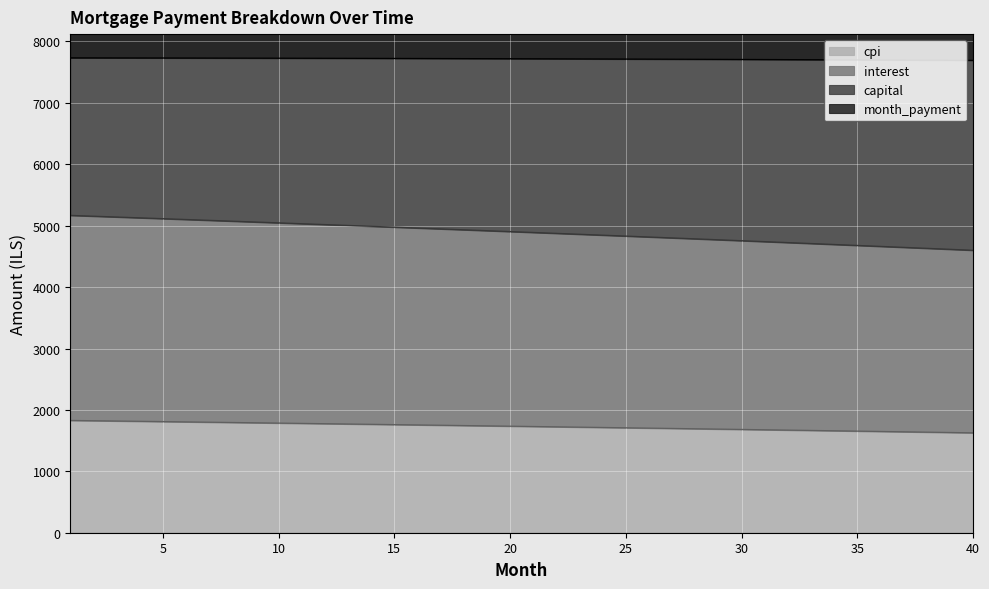

The value of cpi at 15 is 2807.1. True or false?

False